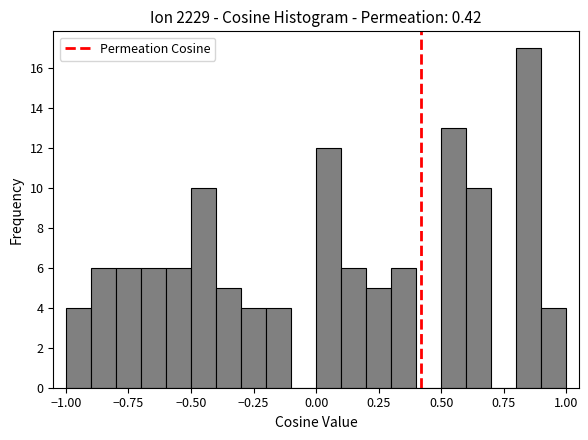

Read against the x-axis, roughly where is the centre of the tallest bar?

0.85